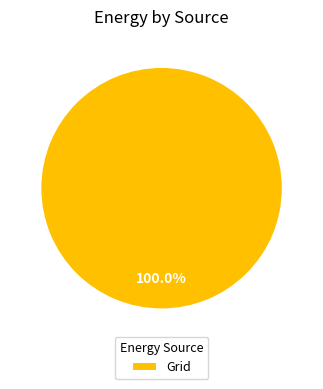

How many segments does this pie chart have?

1